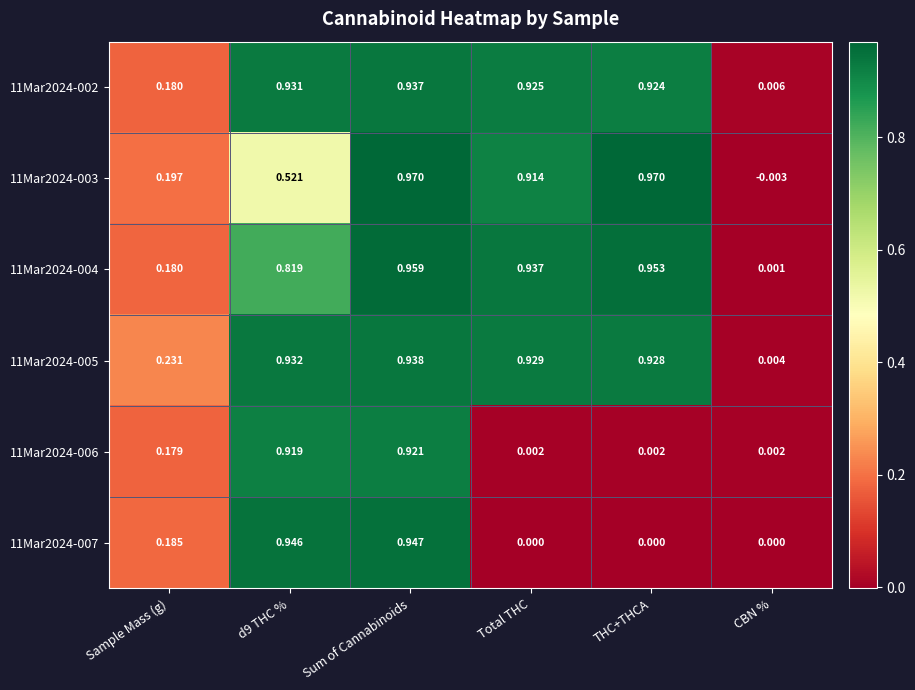

At how many categories does at least one series exceed 0?

6